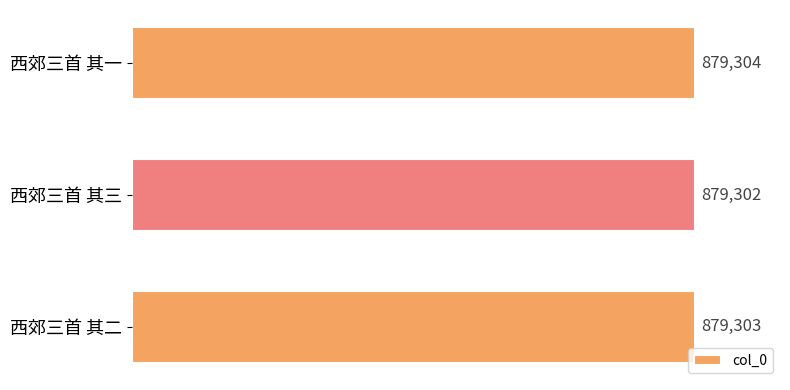

Rank the categories by value from lowest to highest.

西郊三首 其三, 西郊三首 其二, 西郊三首 其一